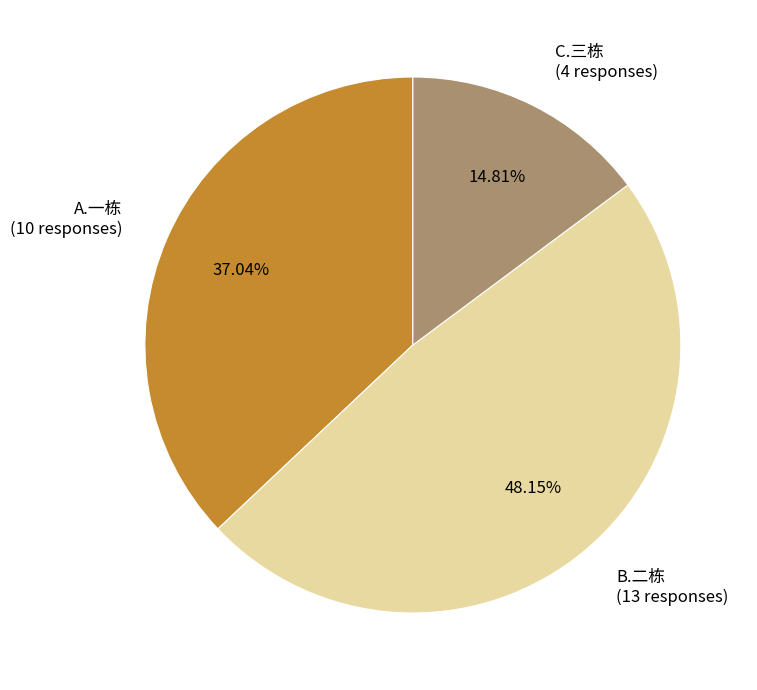

The A.一栋 slice represents 37% of the pie. True or false?

True